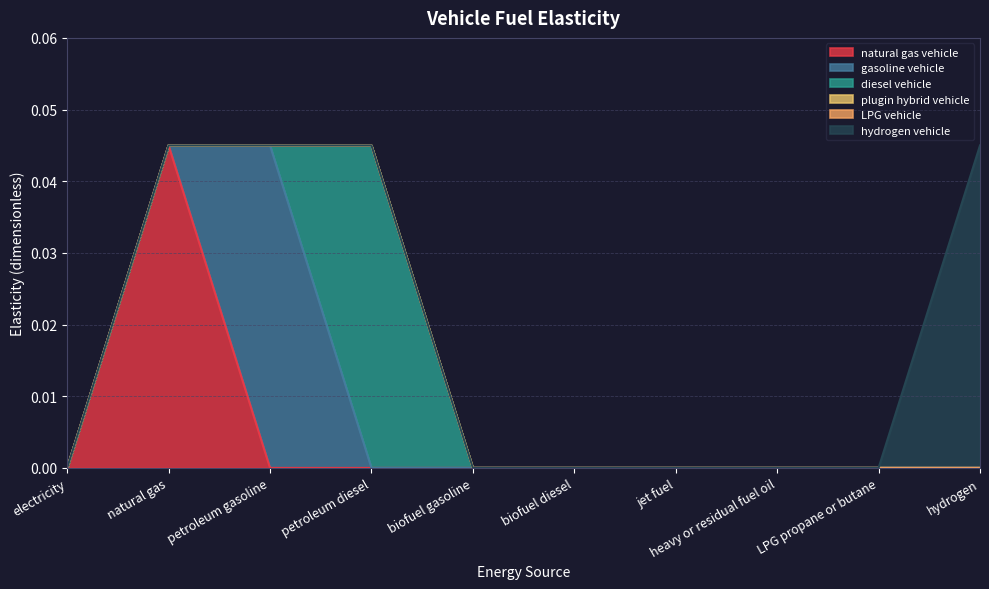

At which category is the sum across all series the highest?

natural gas